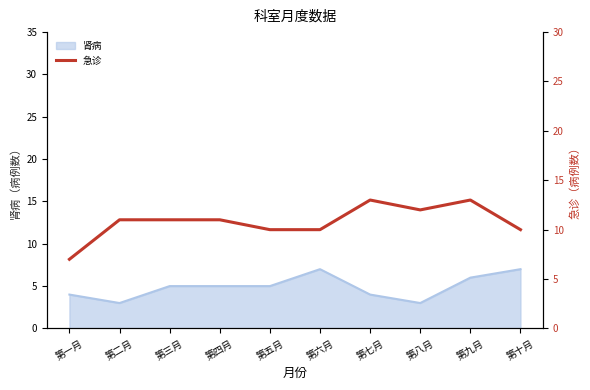

What is the lowest value of the 肾病 series?

3